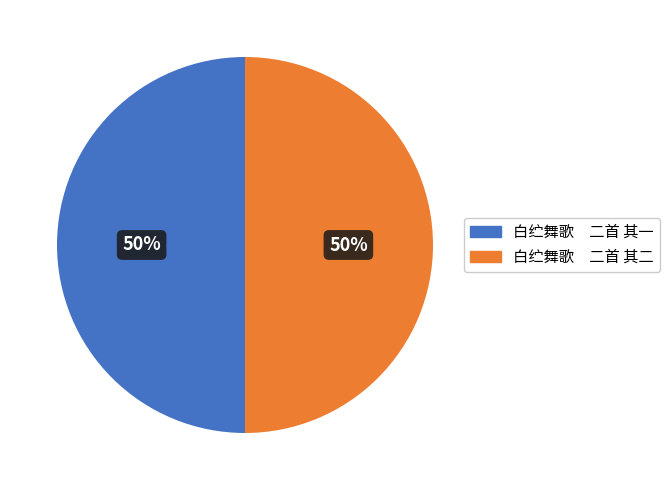

To the nearest percent, what is the average slice percentage?

50%